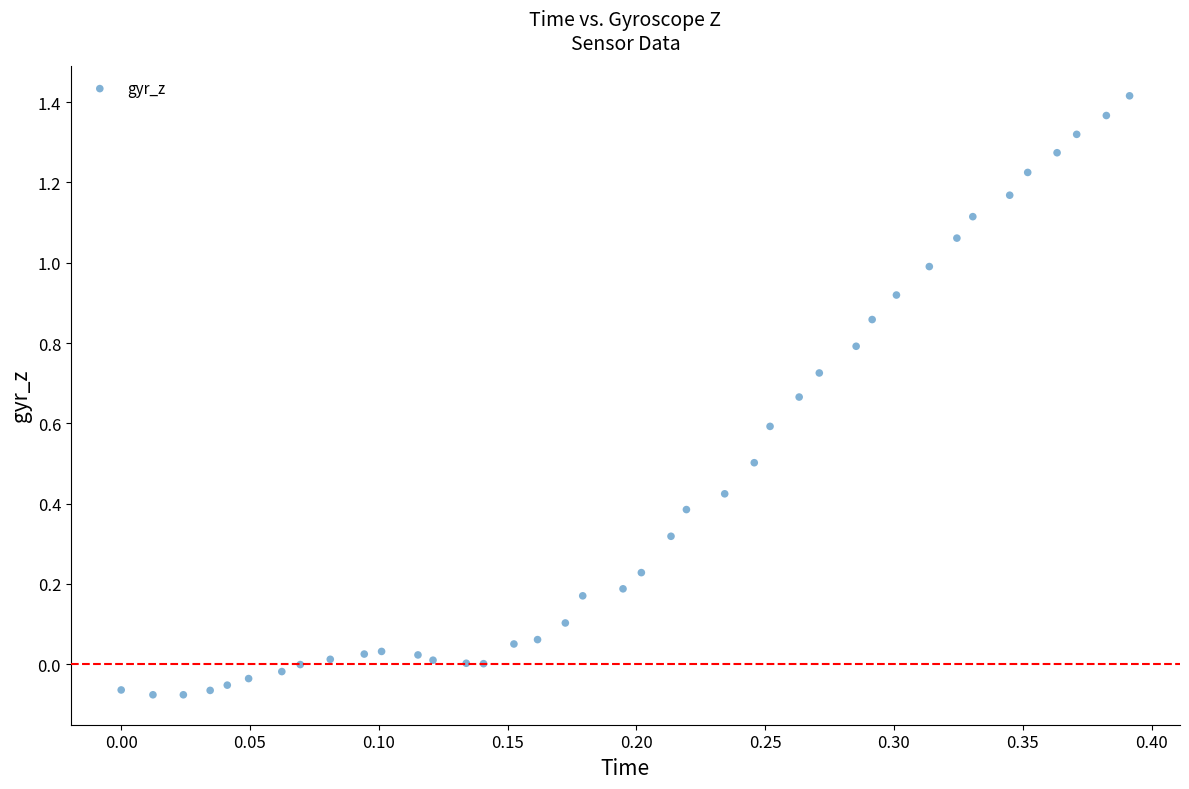

What is the range of Y values (max minus min)?

1.5